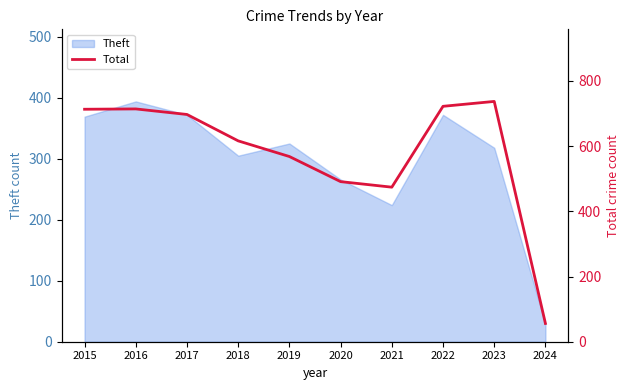

How many points are lower than both their immediate neighbors (excluding endpoints)?

1